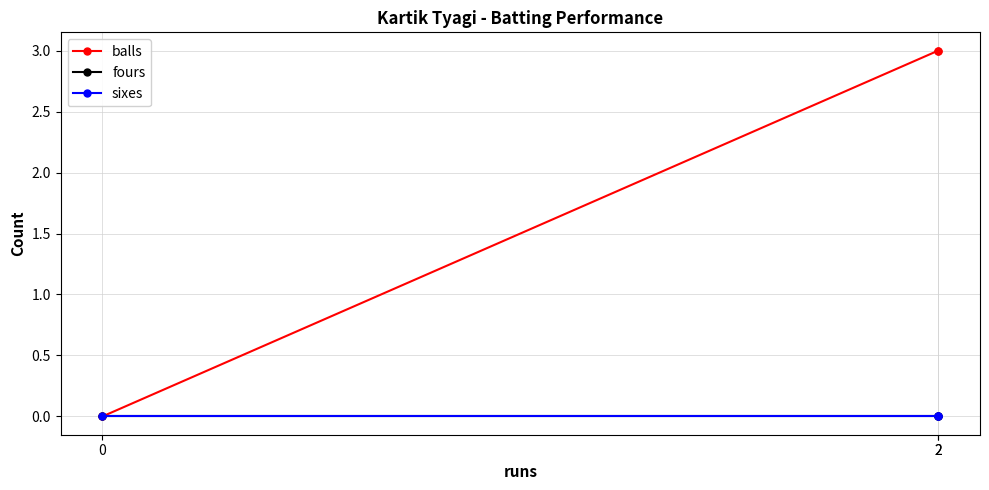

Rank the series at 2 from lowest to highest value.

fours, sixes, balls